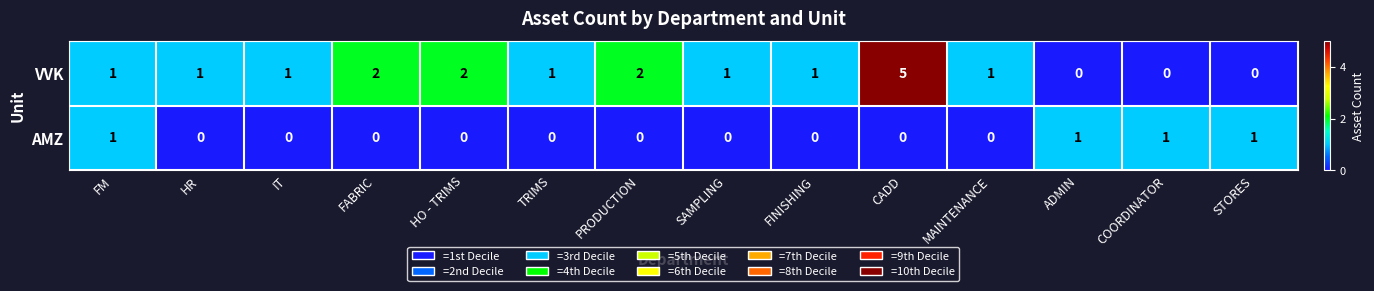

What is the sum of all VVK values?

18